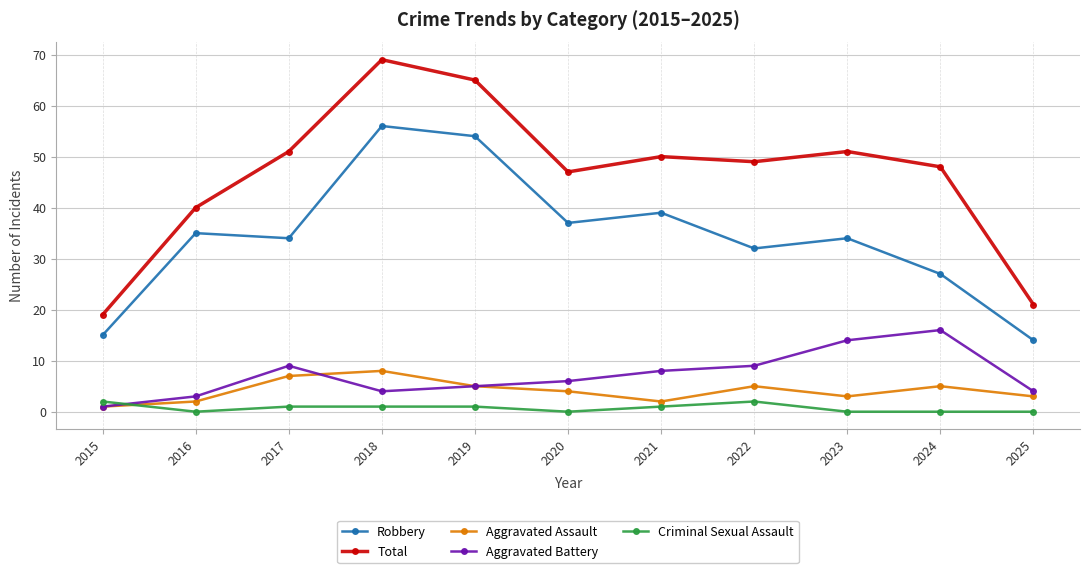

What is the spread (max minus min) of values at 2023?

51